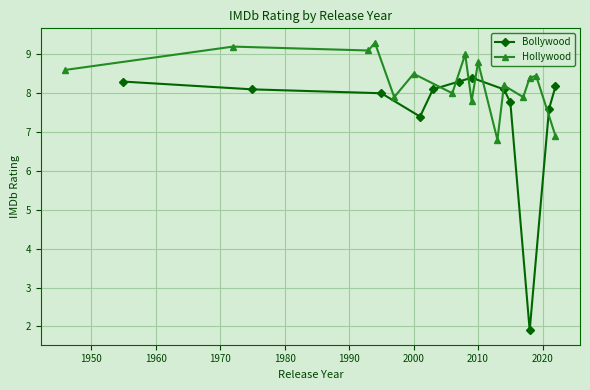

True or false: the data shows 8.2 at 2022.

True